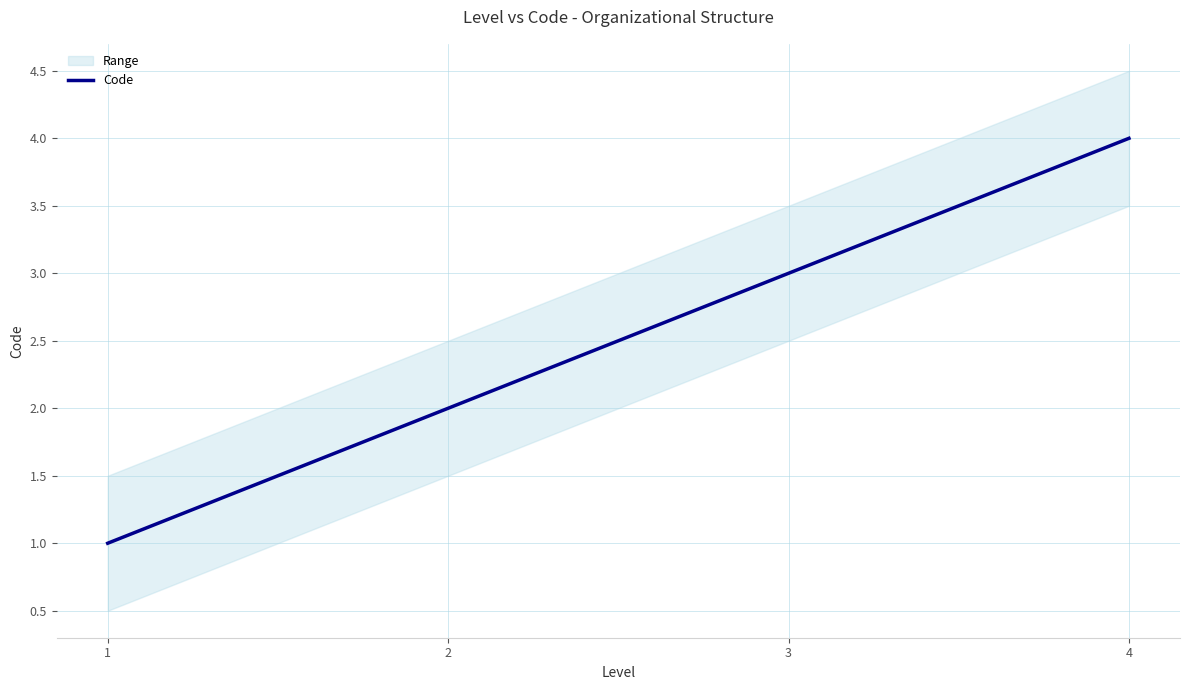

List the labels in order of value, largest first.

4, 3, 2, 1